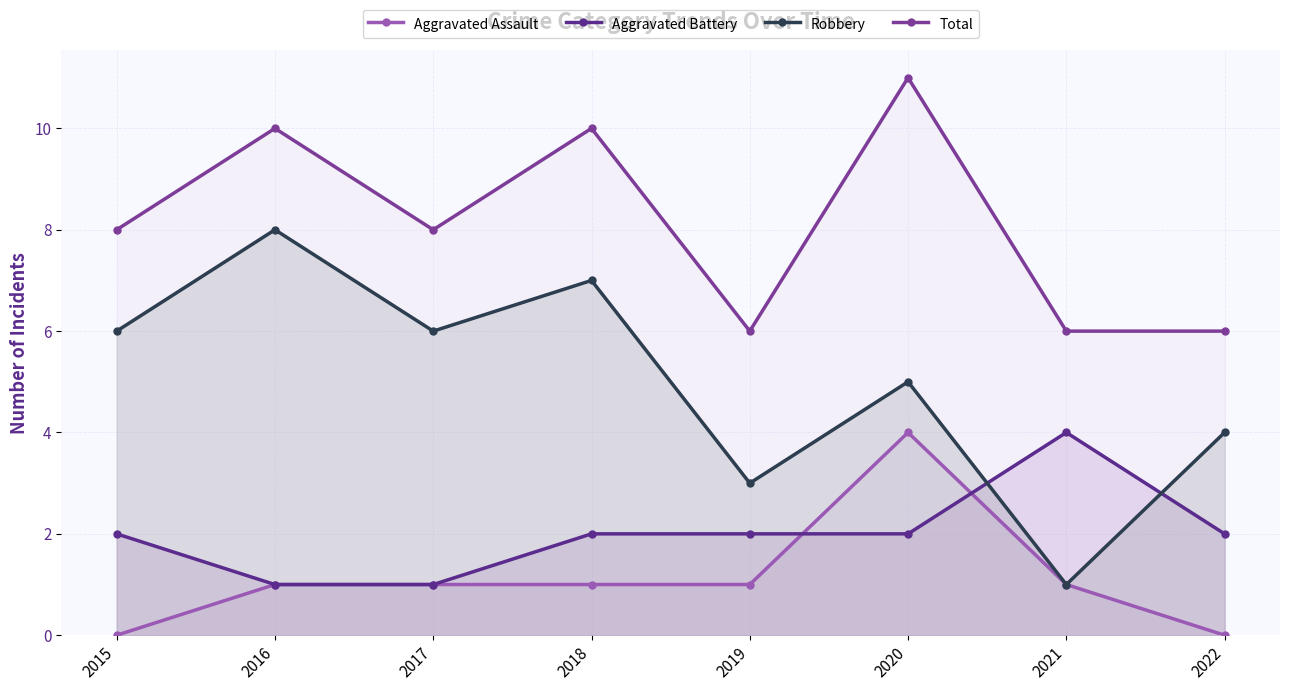

What is the difference between the maximum and minimum values in the Total series?

5